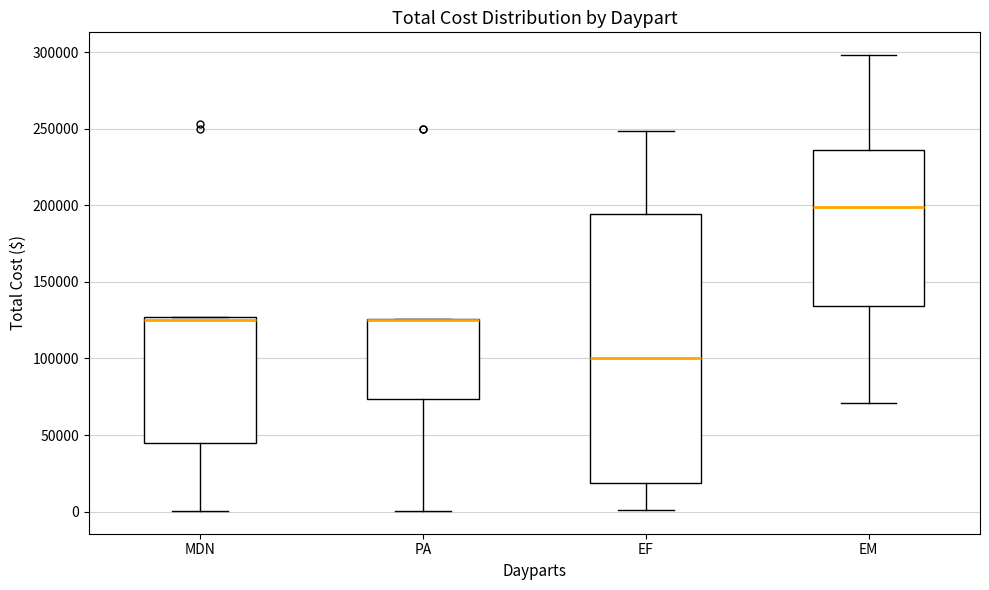

Reading left to right, read every box against the y-axis: the position of its median line, the range the box covers, and the ends of its whiskers. The values are not printed on the chart, so give them approximately, as read against the axis.

MDN: median 125000 (just below the box's upper edge), box 45000 to 125000, whiskers 0 to 125000
PA: median 125000 (drawn on the box's upper edge), box 75000 to 125000, whiskers 0 to 125000
EF: median 100000, box 20000 to 195000, whiskers 0 to 250000
EM: median 200000, box 135000 to 235000, whiskers 70000 to 300000